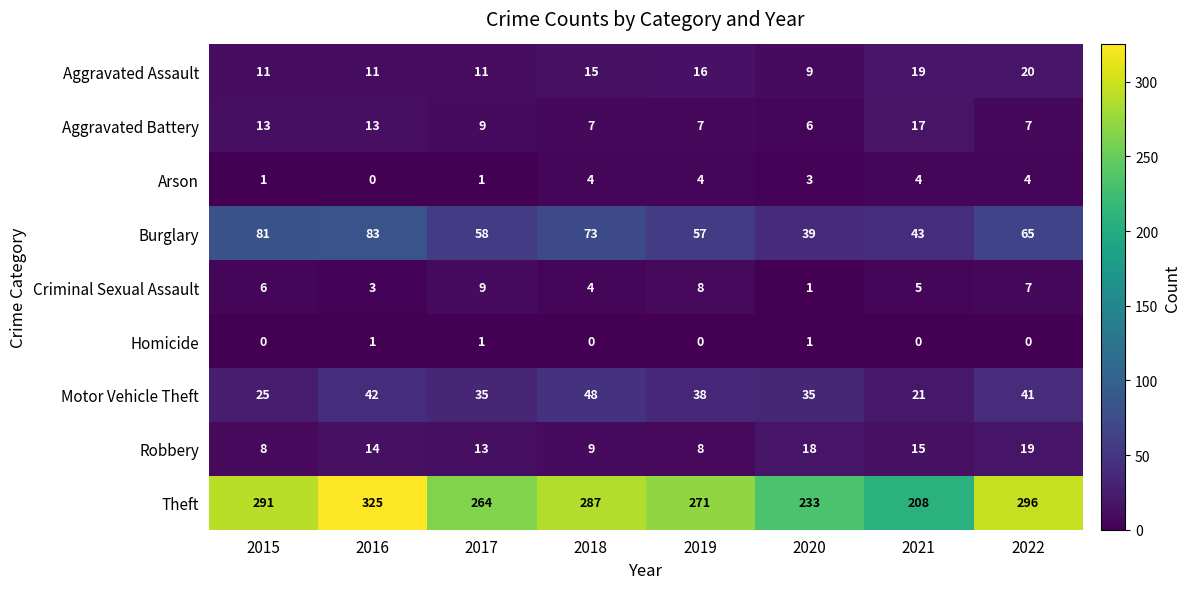

What is the minimum value for Burglary?

39